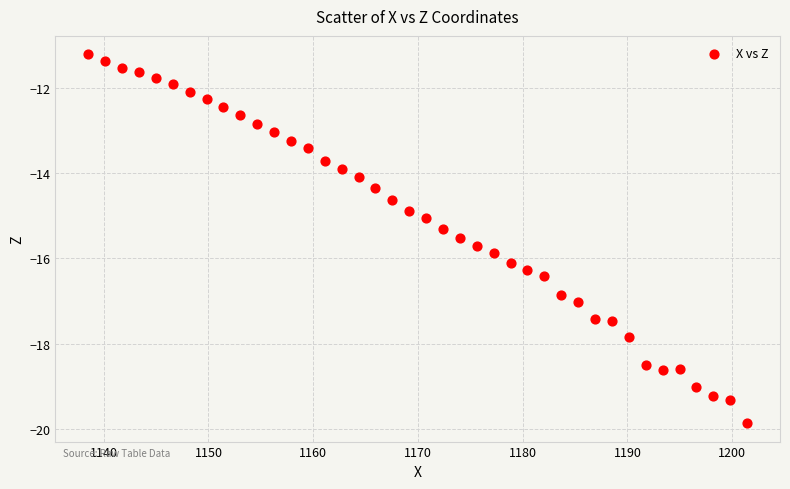

What is the range of Y values (max minus min)?

8.7